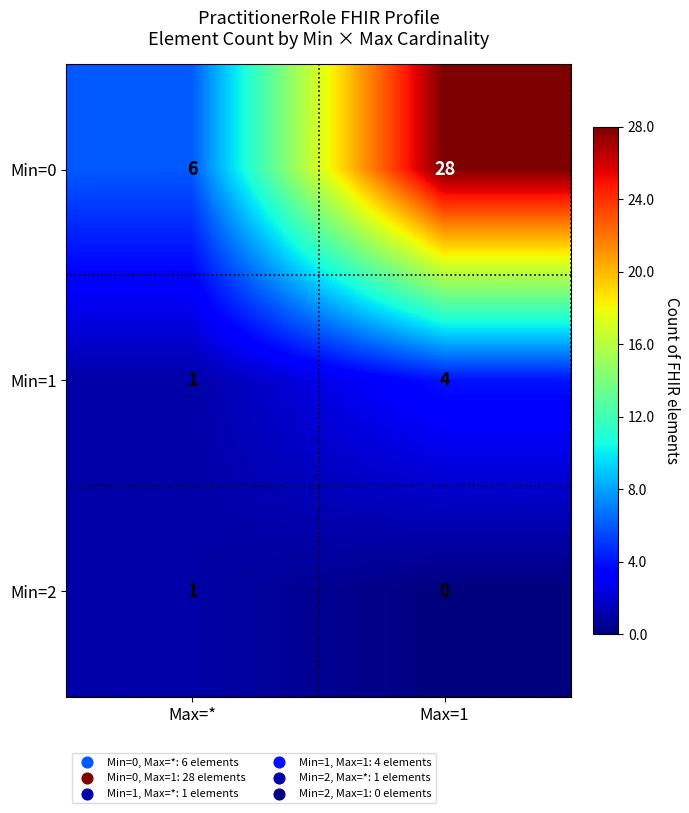

Where is Min=1 nearest to the value 2?

Max=*